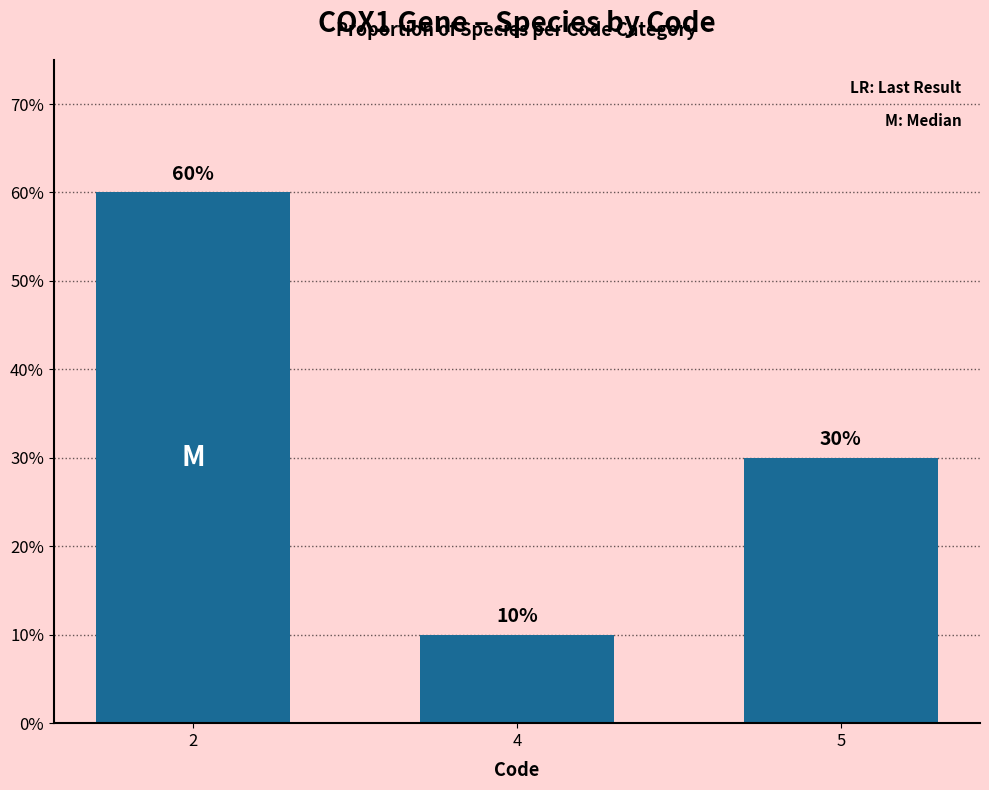

Does the chart contain any negative values?

No